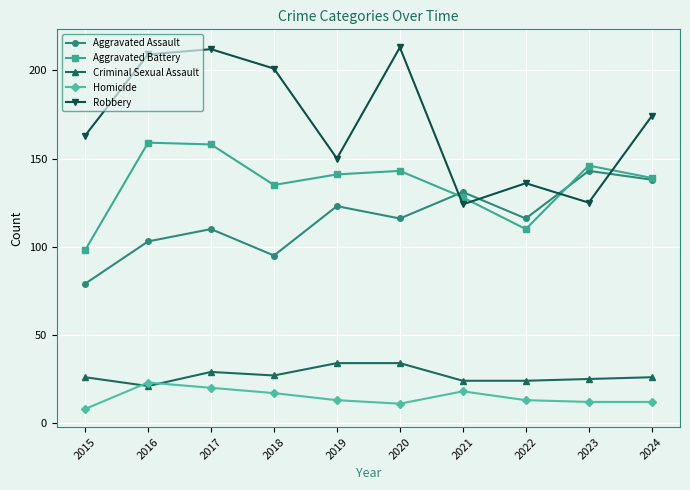

Which series has the largest total across all categories?

Robbery